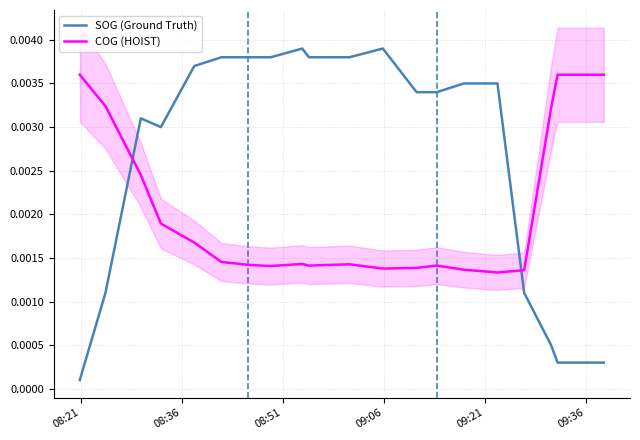

How many interior local peaks does the COG (HOIST) series have?

3